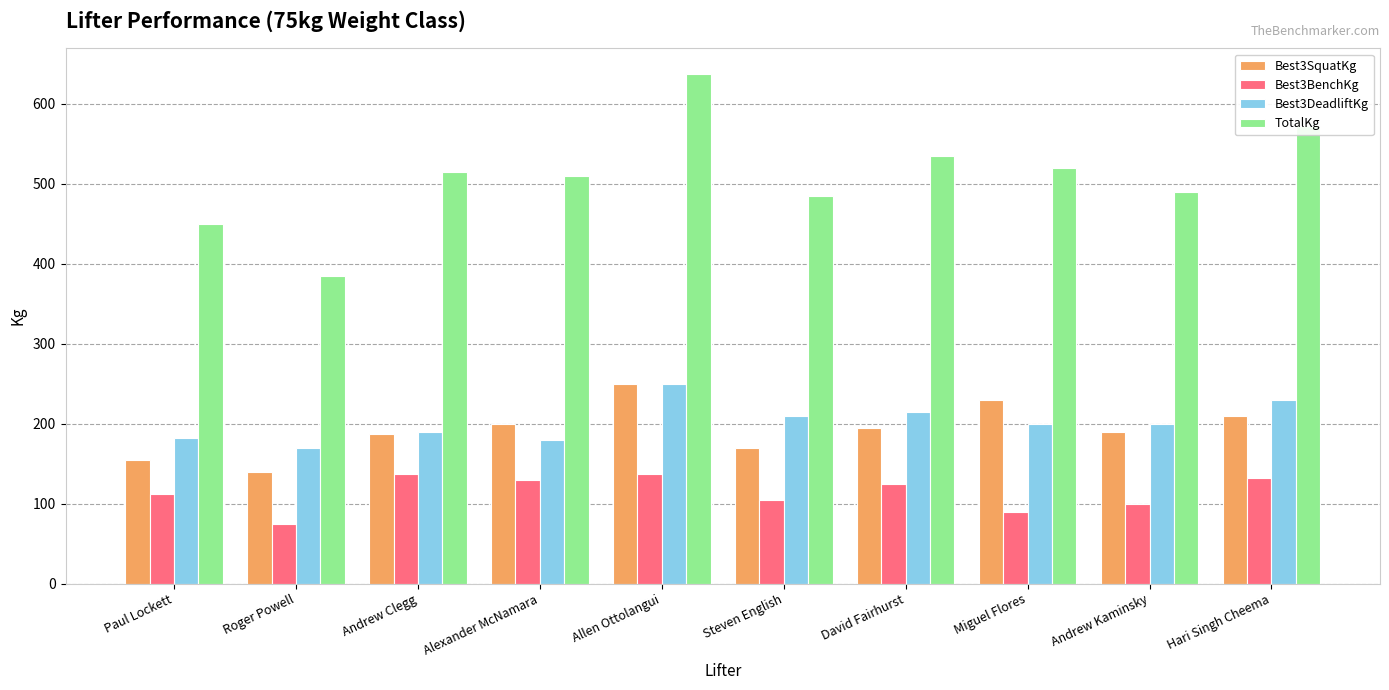

What is the spread (max minus min) of values at Andrew Clegg?

377.5